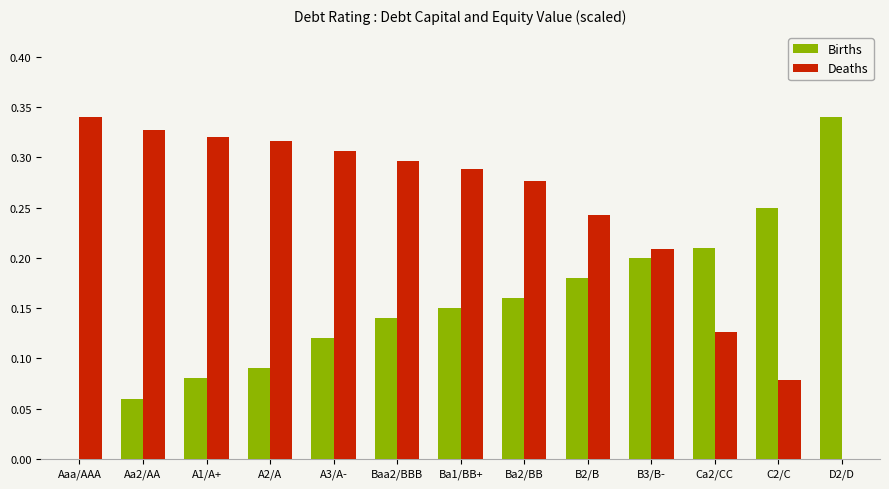

Is it true that Deaths equals 0.2 at Ca2/CC?

False